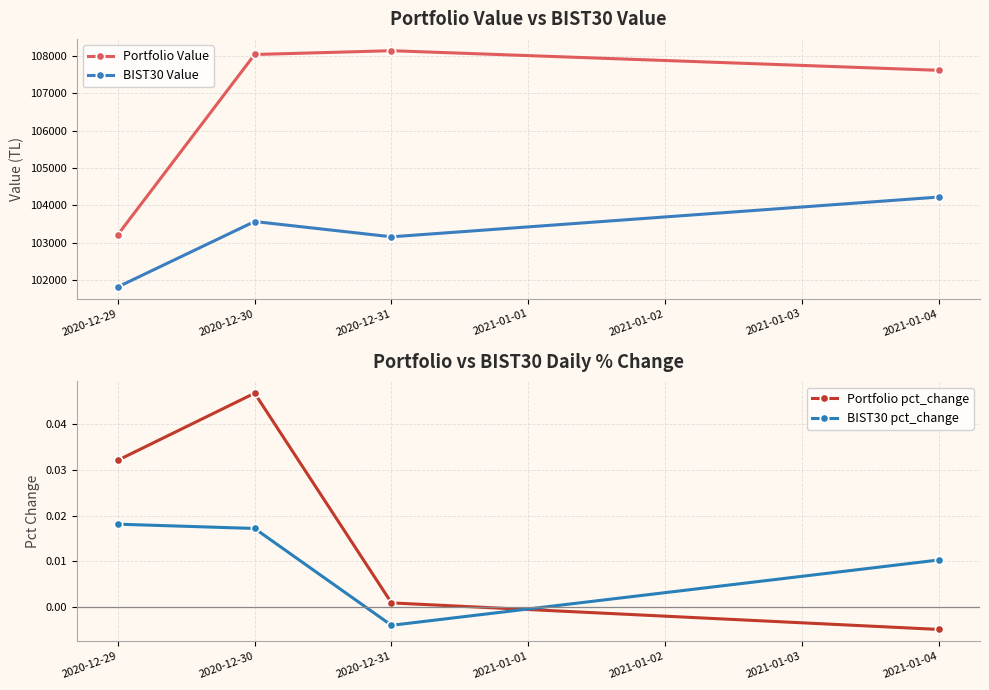

How many values in the Portfolio Value series are below 108043?

2